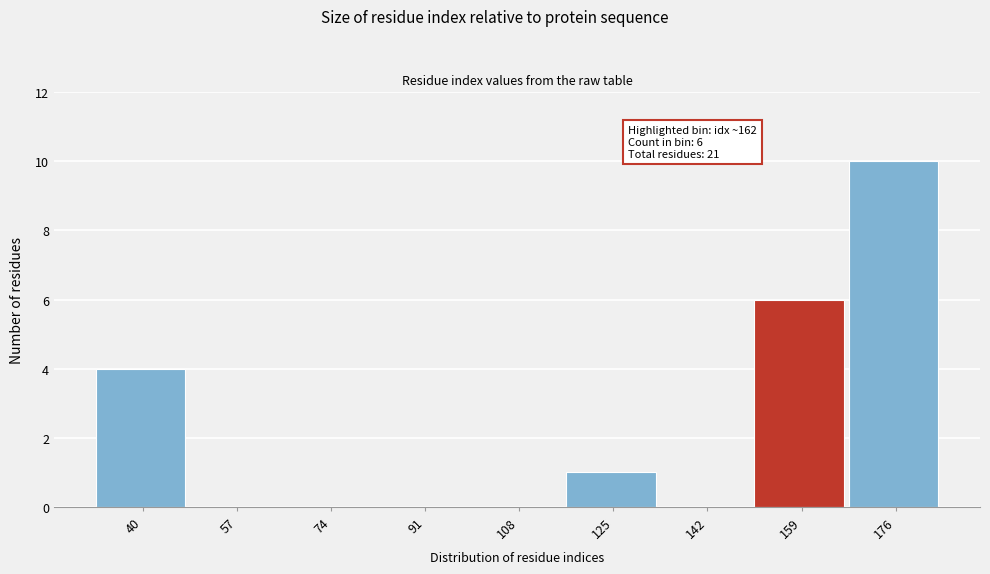

Reading right to left, list all the values displayed in this chart.

176=10	159=6	142=0	125=1	108=0	91=0	74=0	57=0	40=4